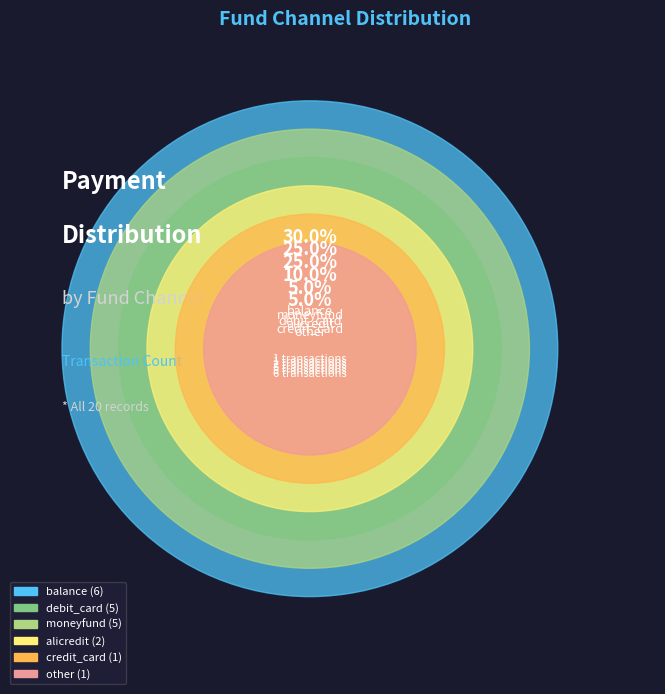

Count the number of slices in the pie.

6